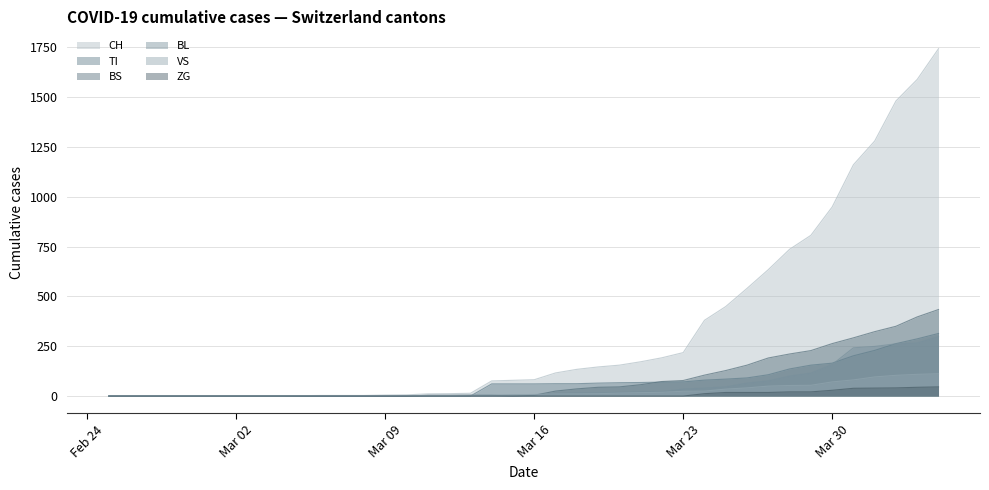

What is the maximum value for ZG?

46